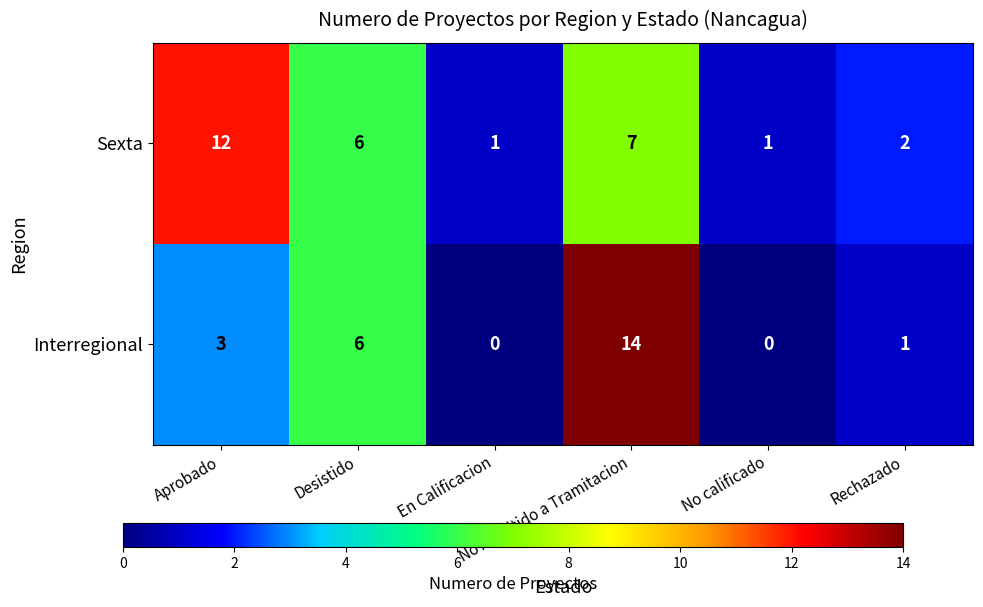

At Aprobado, list the series in order from smallest to largest.

Interregional, Sexta